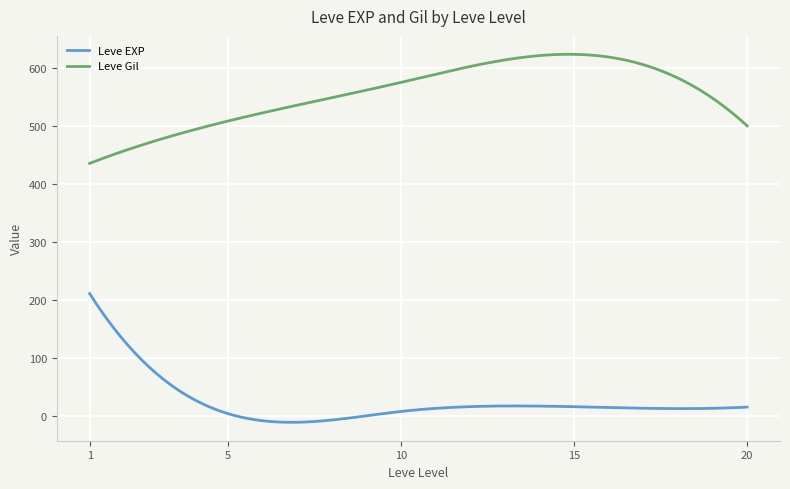

Which series has the largest total across all categories?

Leve Gil